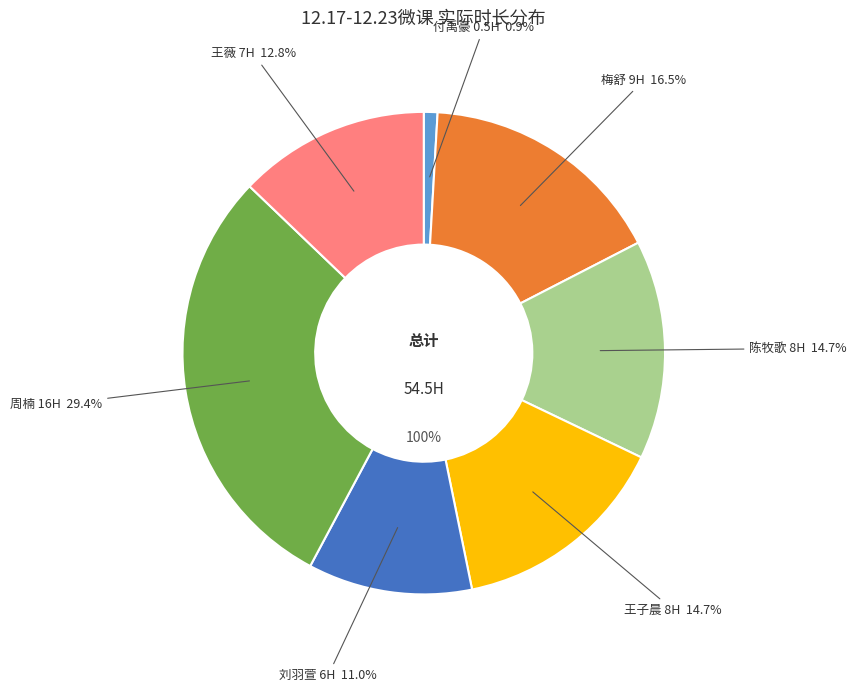

To the nearest percent, what is the average slice percentage?

14%